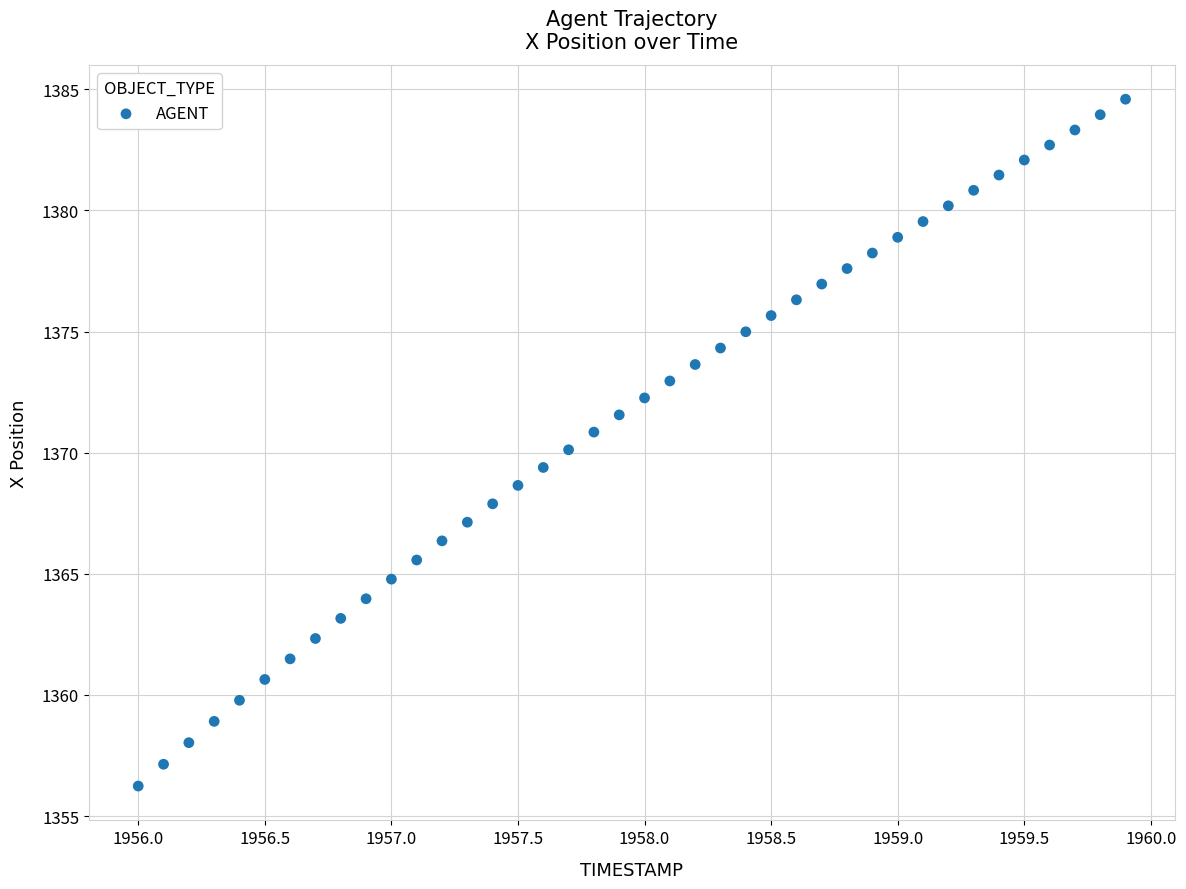

What is the range of X values (max minus min)?

3.9